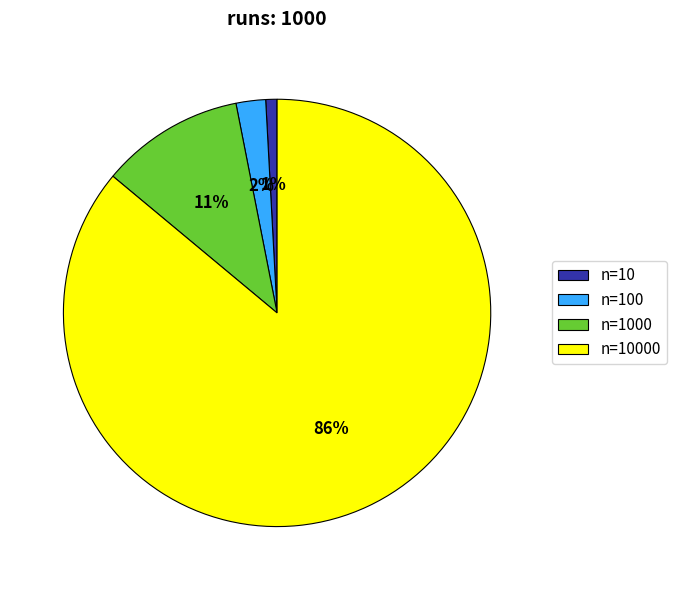

Which slice is the largest?

n=10000